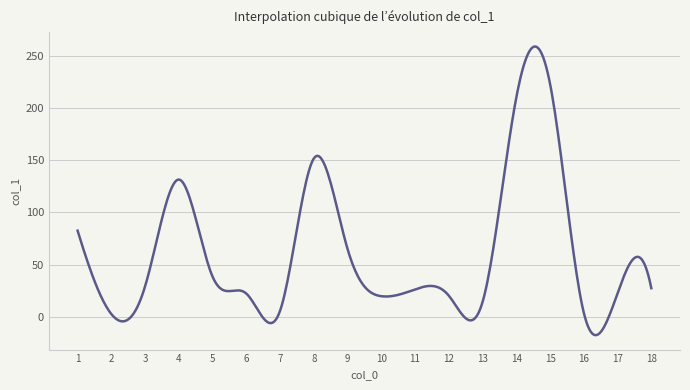

What is the average value?

61.5